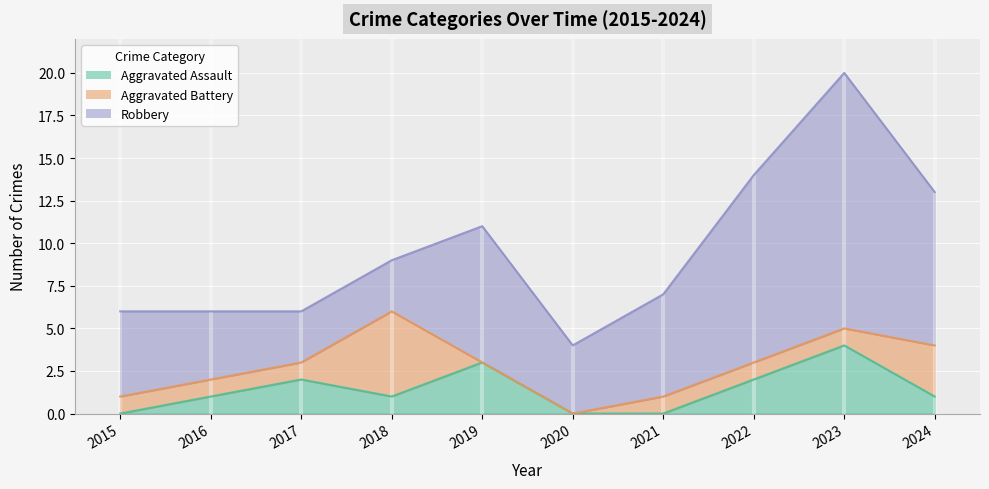

Which has a higher value, 2021 or 2015?

2021